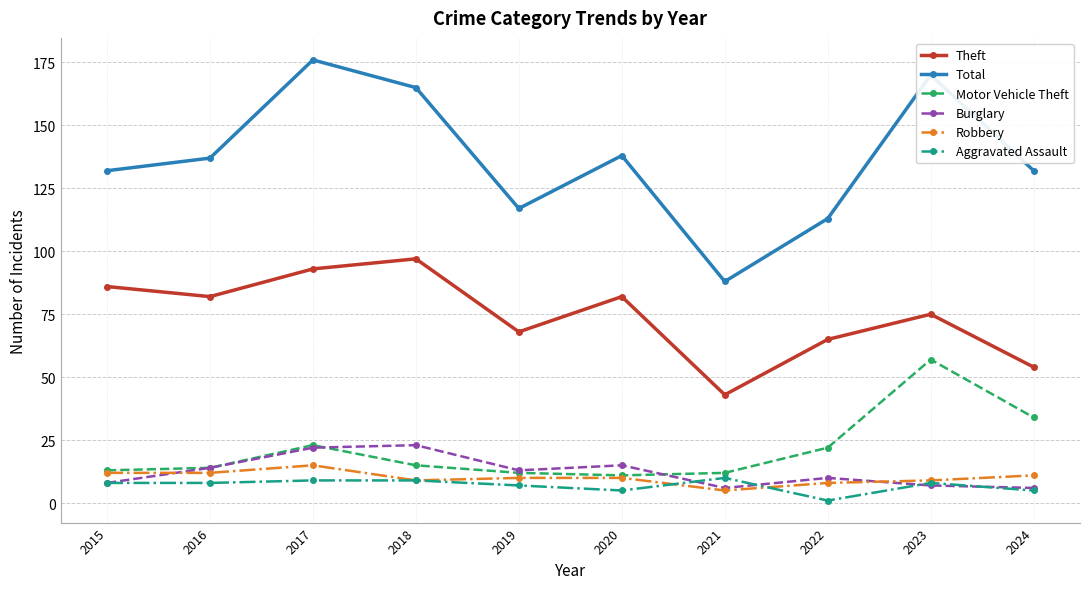

Does the chart have visible grid lines?

Yes